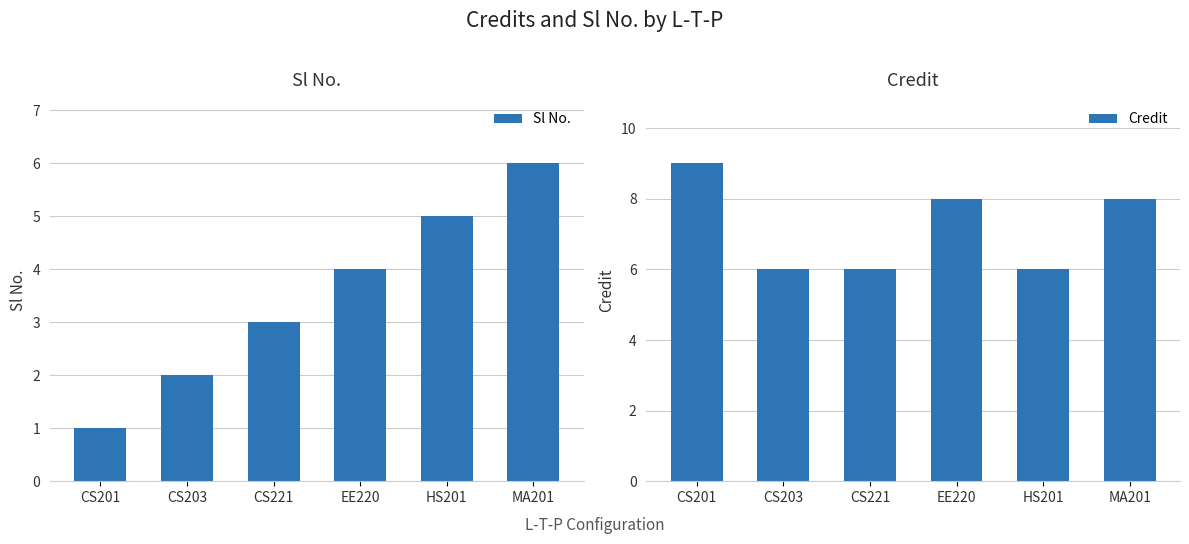

What is the difference between the Sl No. values at CS201 and MA201?

5